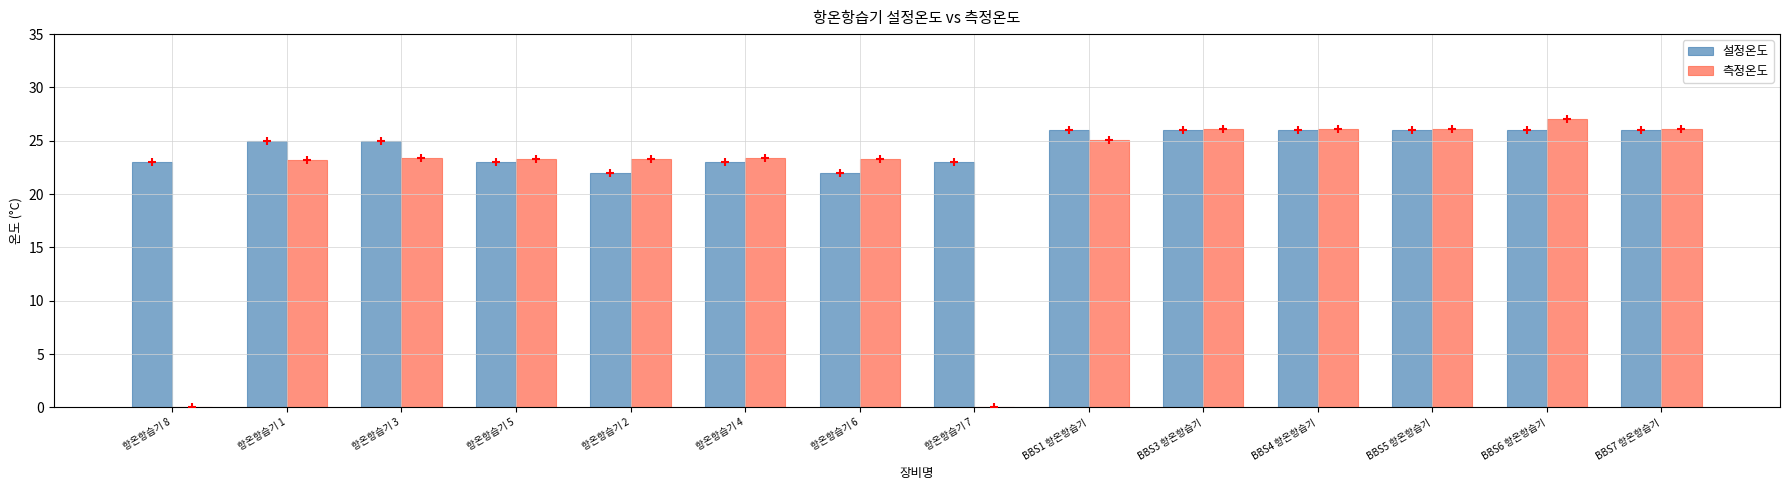

Which series has the largest total across all categories?

설정온도